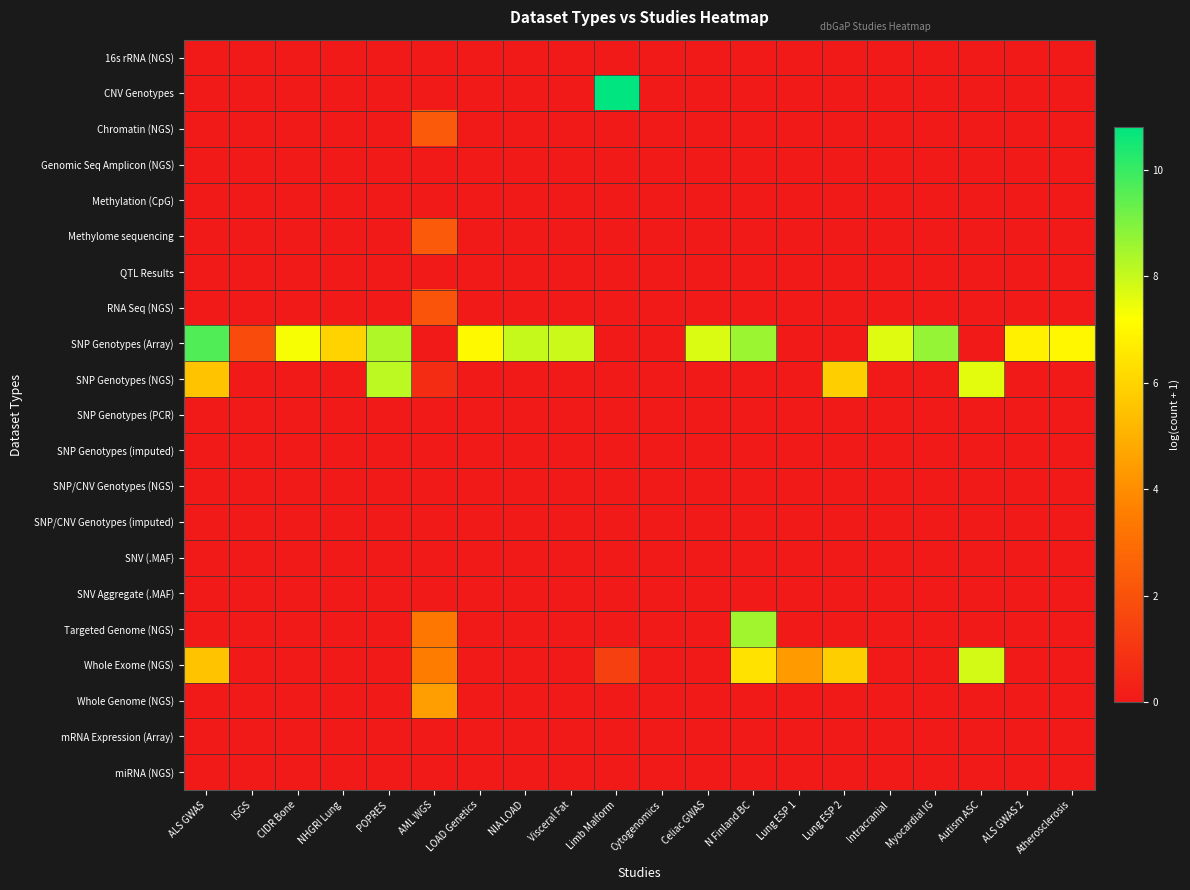

Which series has the largest total across all categories?

SNP Genotypes (Array)